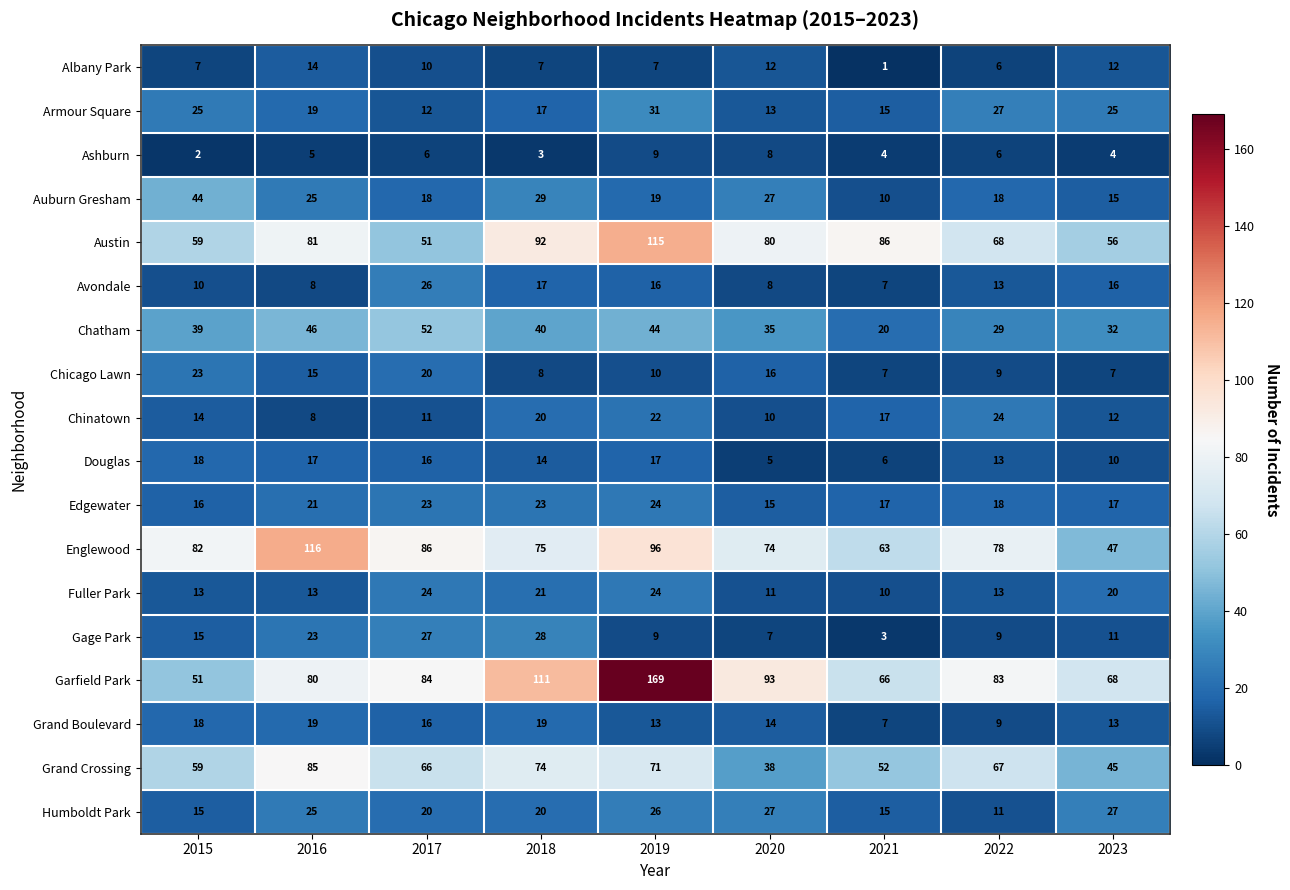

What is the difference between the second highest and minimum values in the Humboldt Park series?

16